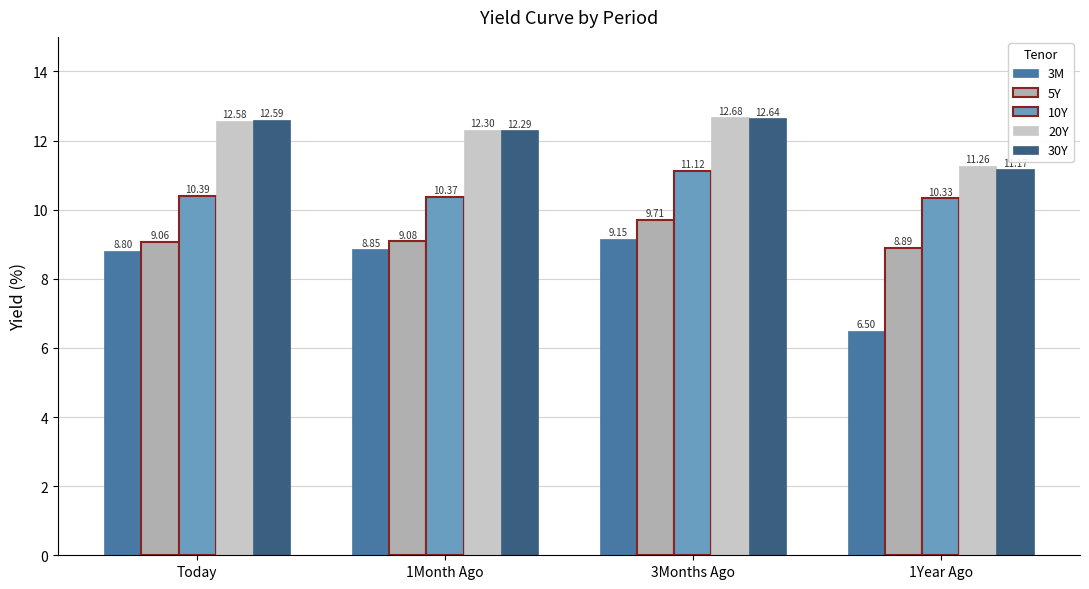

Count the 30Y values in the range 12 to 13.

3